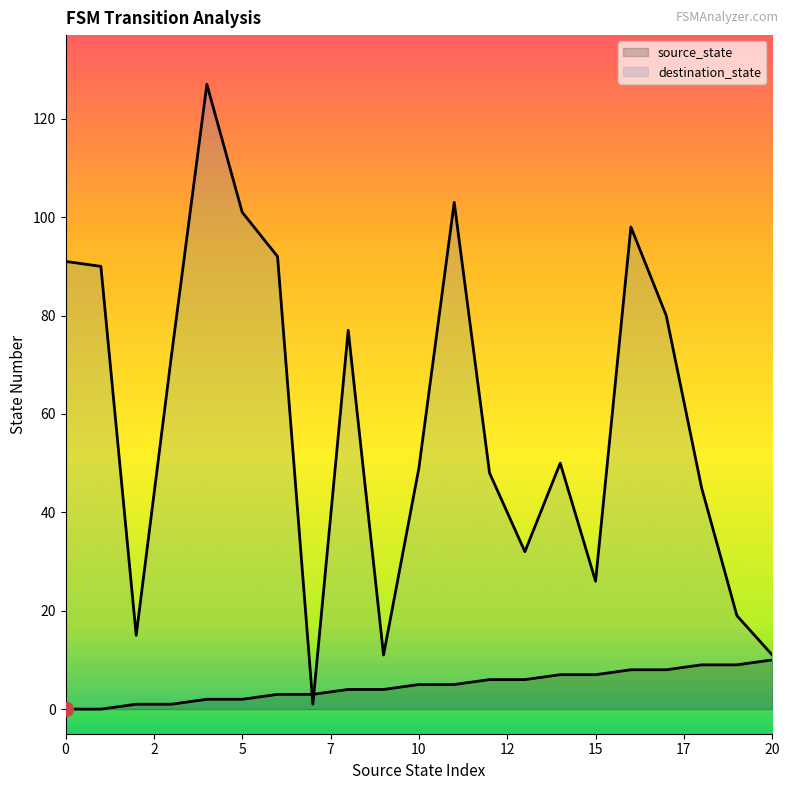

Rank the series by their average value, from highest to lowest.

destination_state, source_state